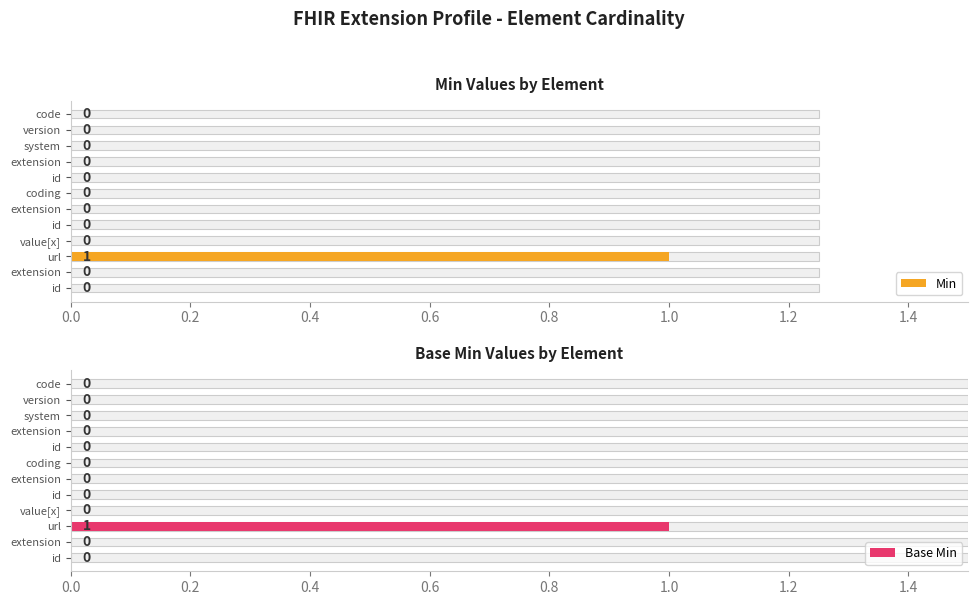

Between id and extension, which series saw the biggest shift?

Min